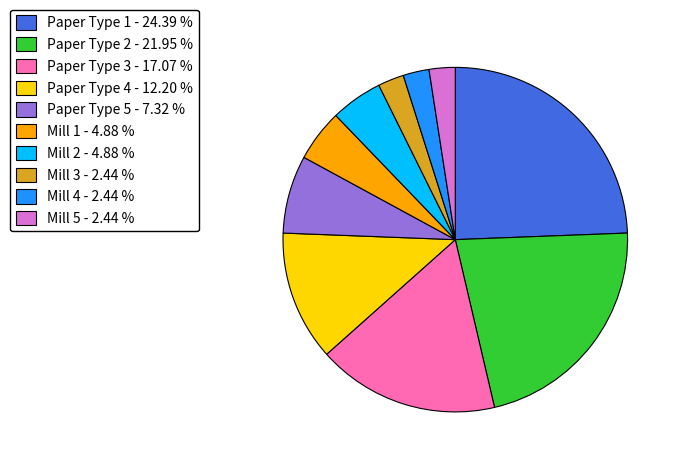

Which category has the biggest portion of the pie?

Paper Type 1